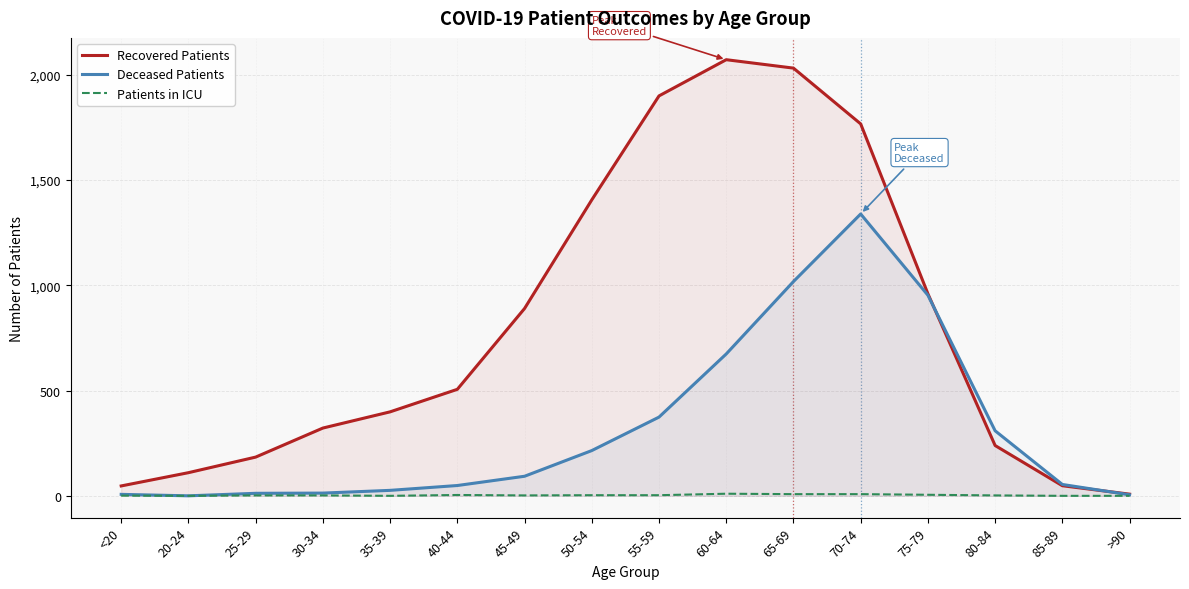

What is the average value of the Recovered Patients series?

806